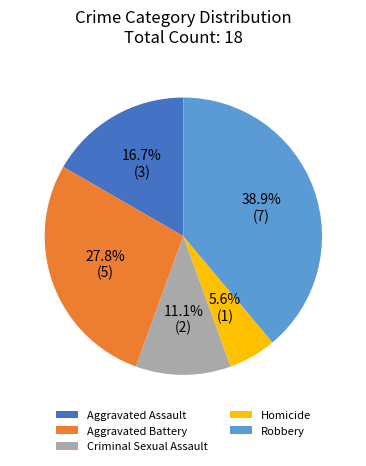

To the nearest percent, what is the difference between the largest and smallest slice percentages?

33%